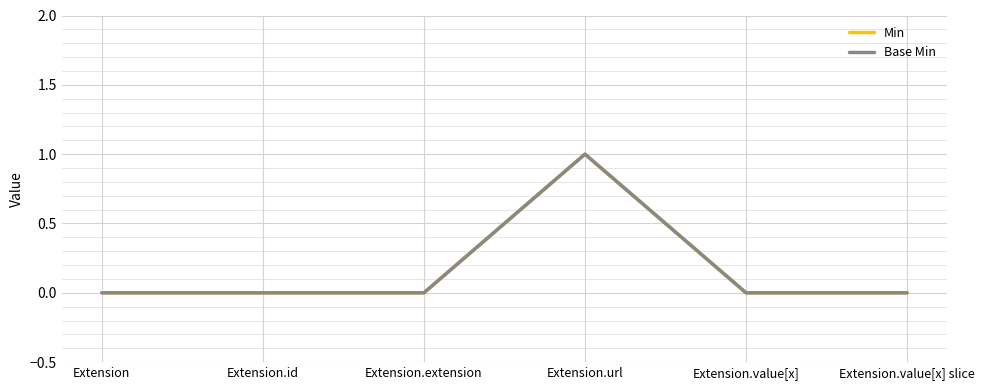

True or false: Min and Base Min cross at least once.

False